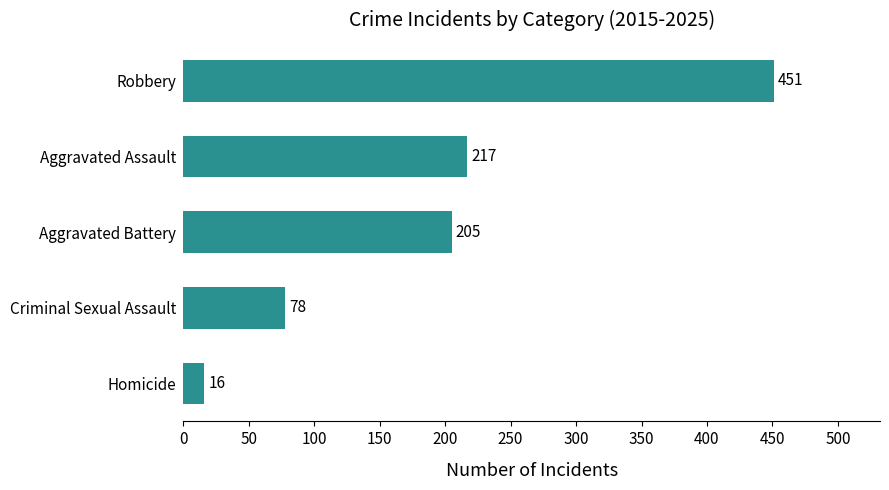

Reading bottom to top, extract all data points from this chart.

Homicide=16	Criminal Sexual Assault=78	Aggravated Battery=205	Aggravated Assault=217	Robbery=451